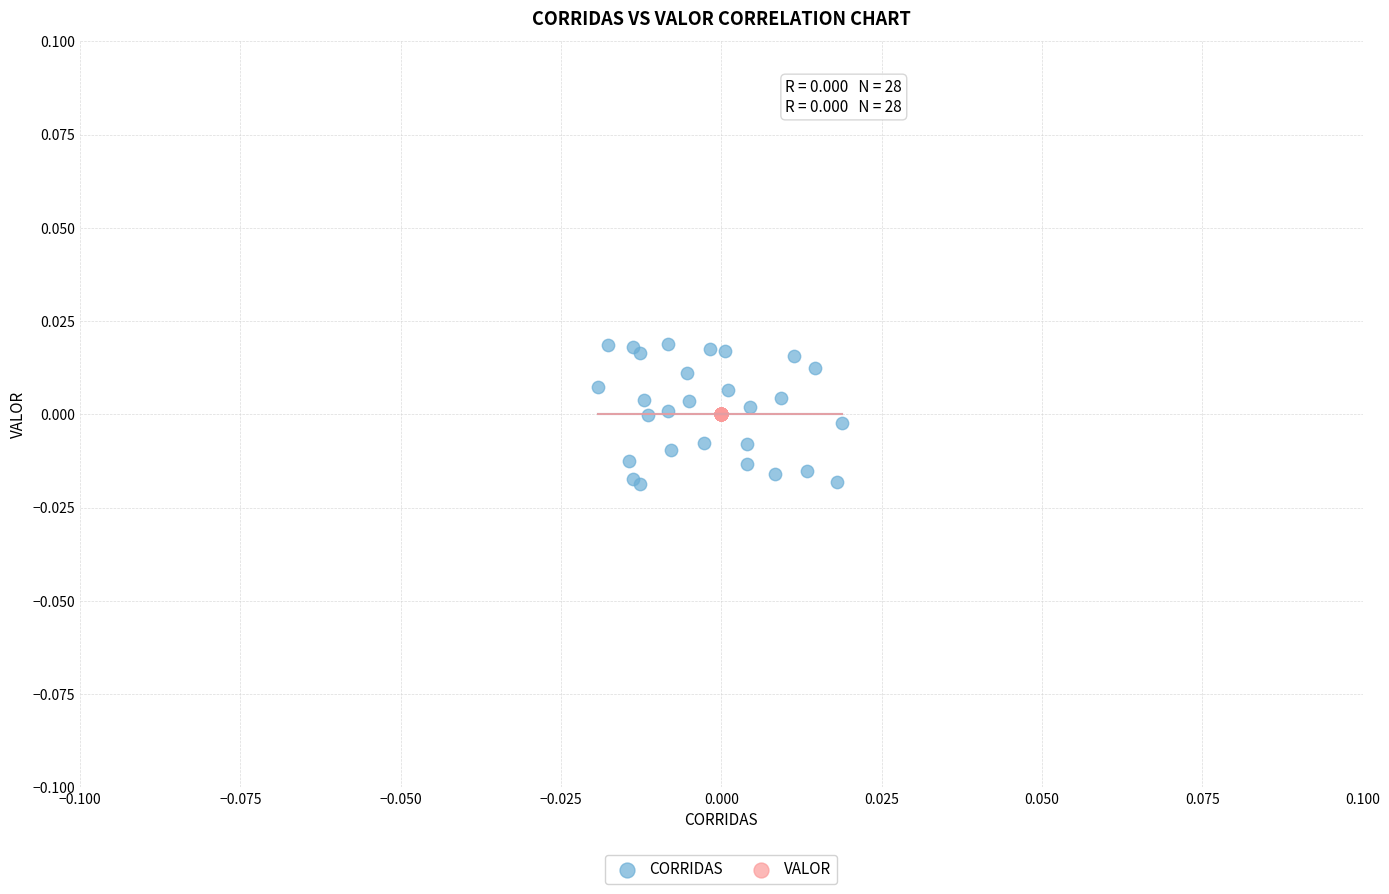

Which series reaches the maximum Y coordinate?

CORRIDAS